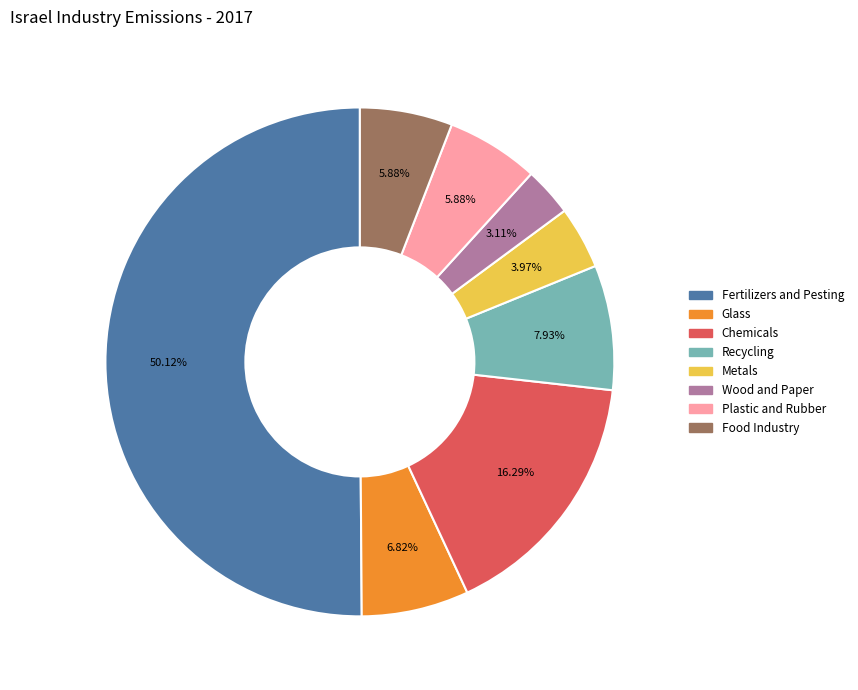

How many slices are in this pie chart?

8